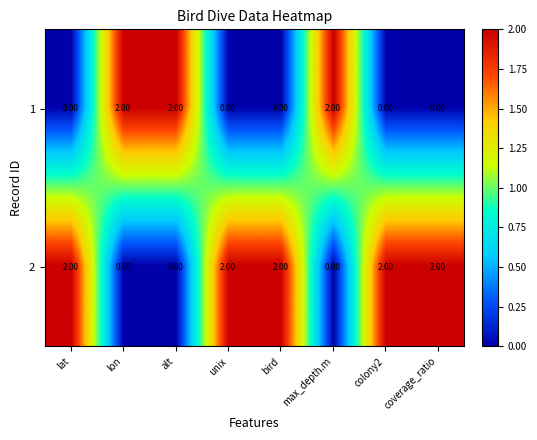

At how many categories does at least one series exceed 0?

8